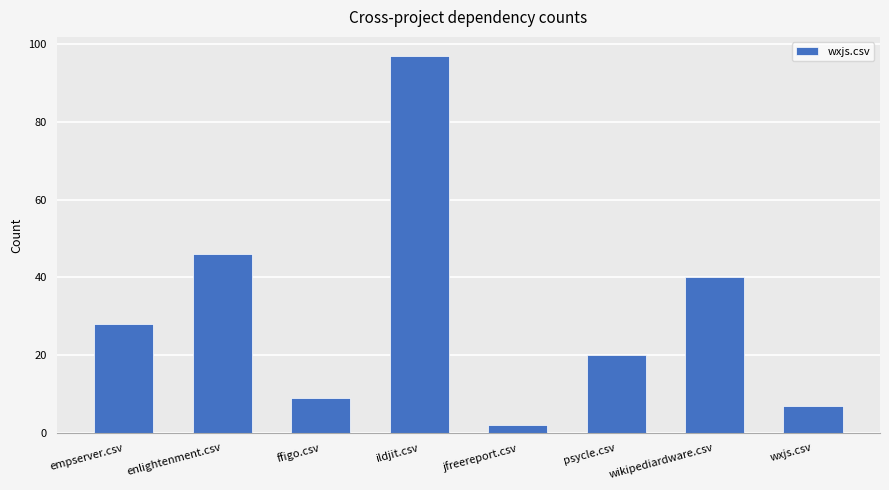

Reading left to right, transcribe all the data shown in this chart.

empserver.csv=28	enlightenment.csv=46	ffigo.csv=9	ildjit.csv=97	jfreereport.csv=2	psycle.csv=20	wikipediardware.csv=40	wxjs.csv=7